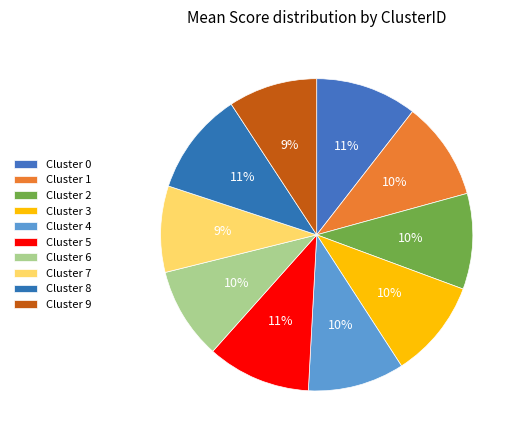

Which slice is the smallest?

7